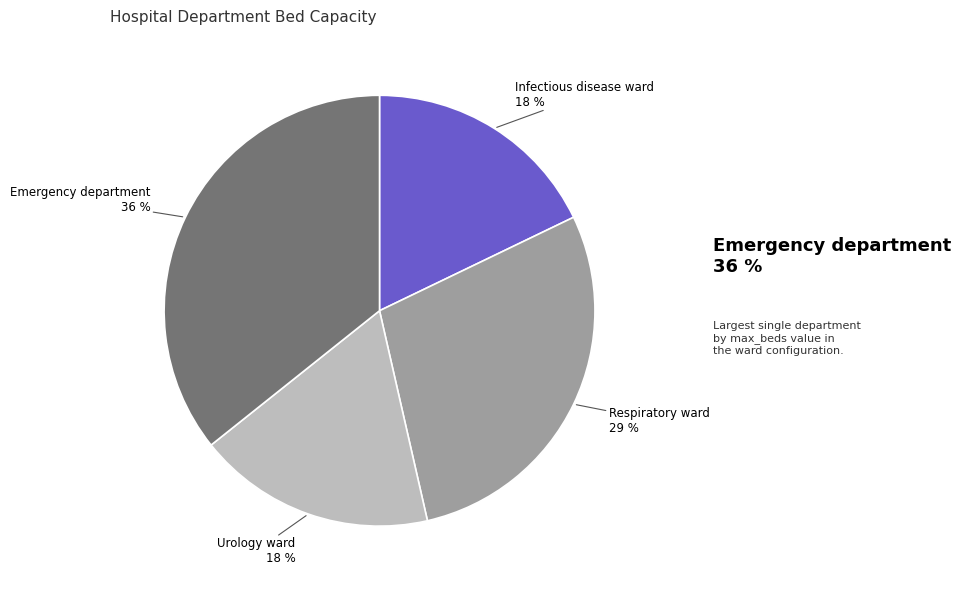

Which category has the biggest portion of the pie?

Emergency department